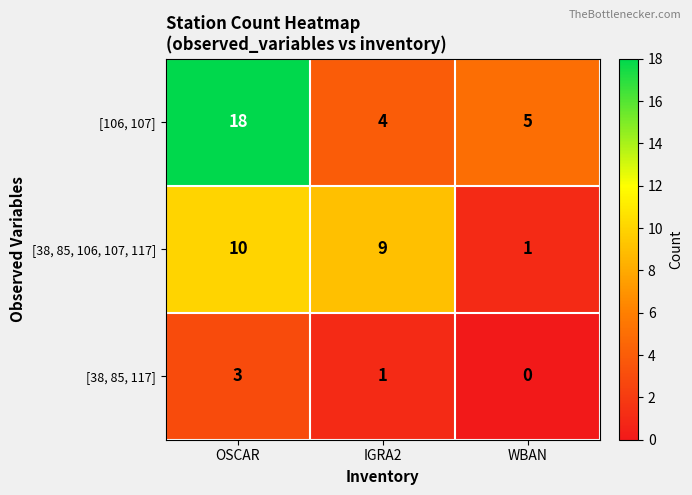

At how many categories does at least one series exceed 2?

3